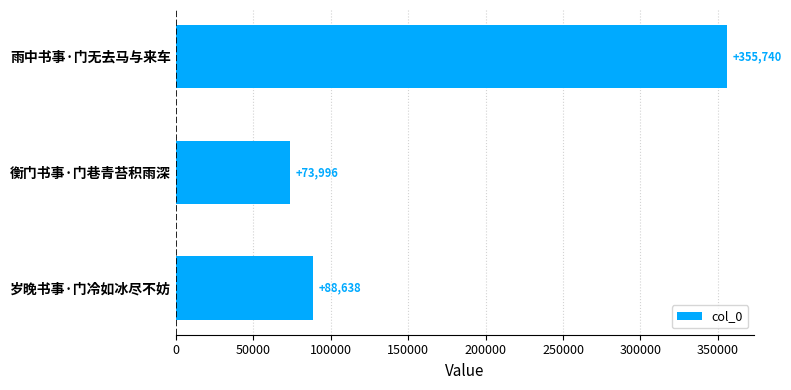

What is the ratio of the value at 岁晚书事·门冷如冰尽不妨 to the value at 衡门书事·门巷青苔积雨深?

1.2